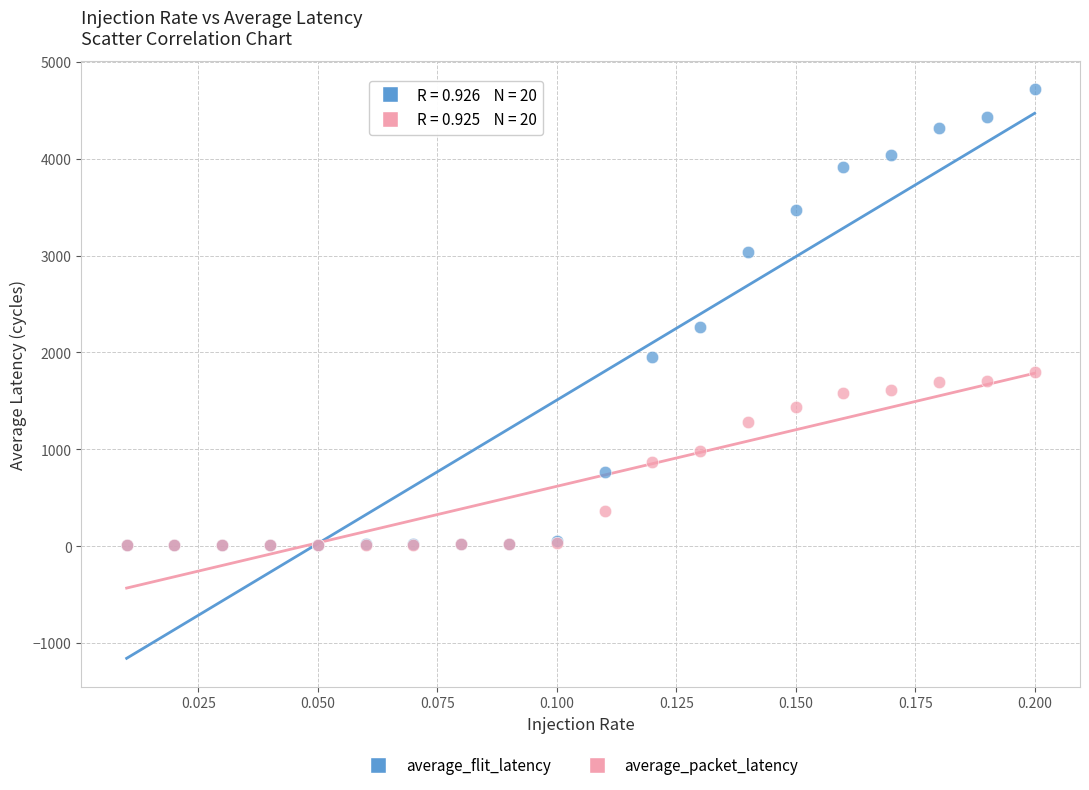

In the average_flit_latency series, what Y value is closest to 2367?

2266.2